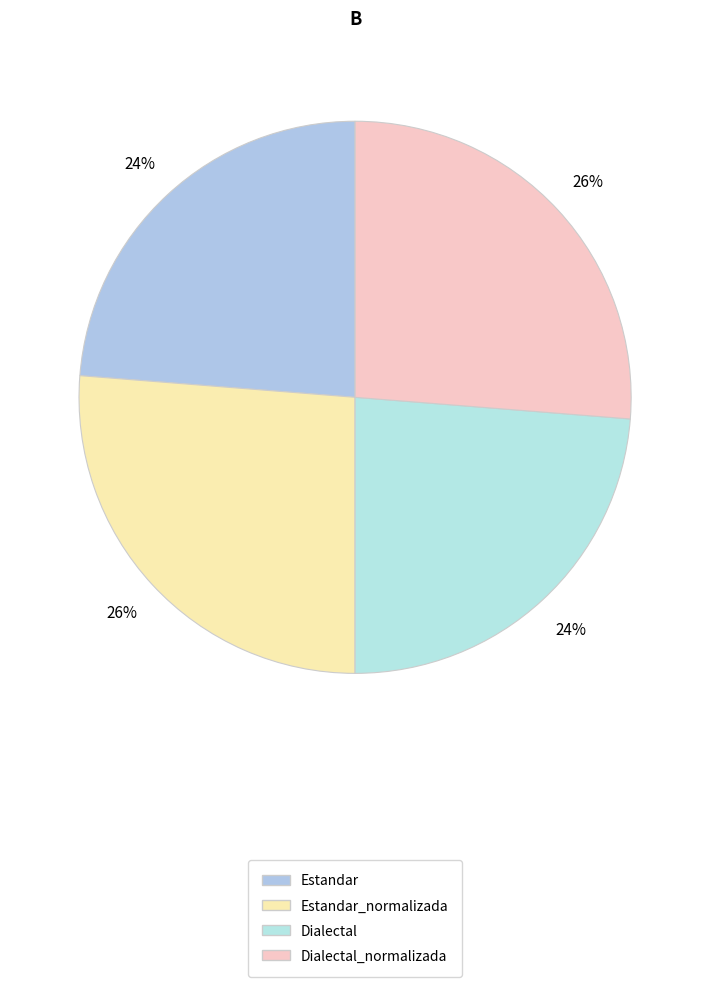

Count the number of slices in the pie.

4